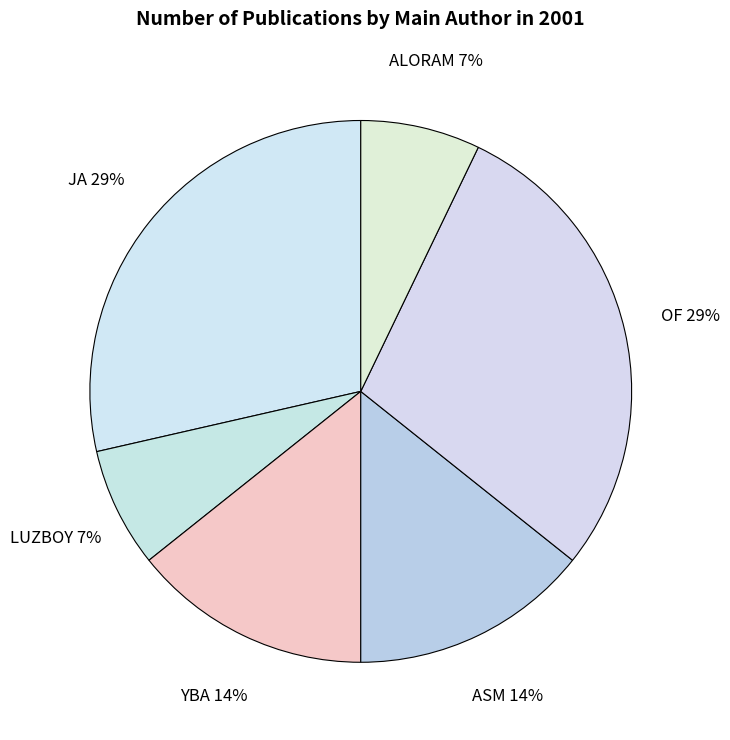

How many segments does this pie chart have?

6